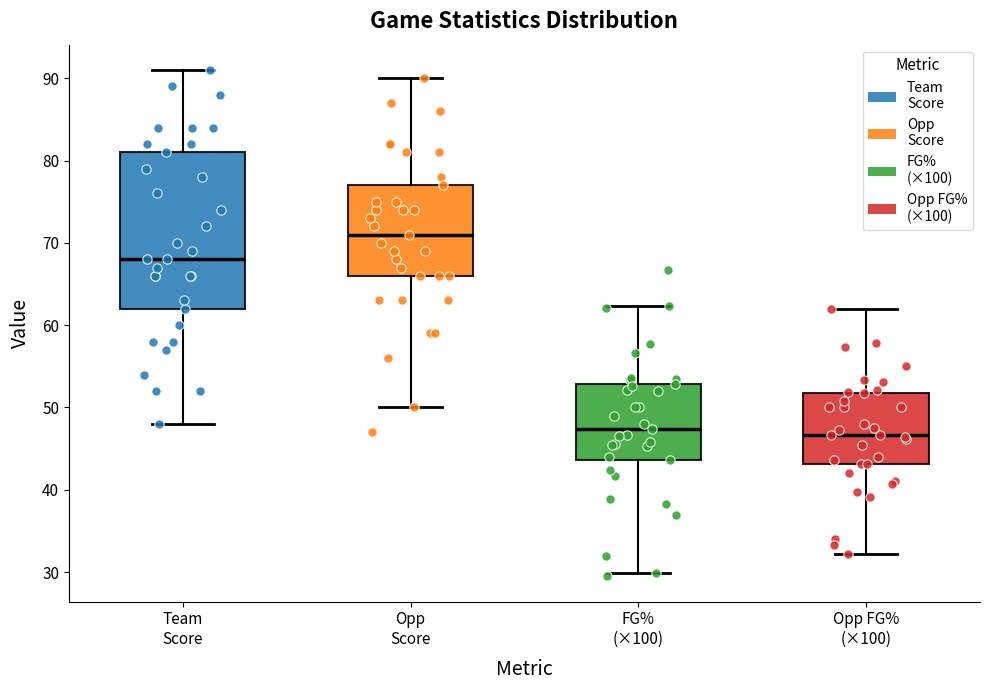

Which box is the tallest, from its lower edge to its upper edge?

Team Score